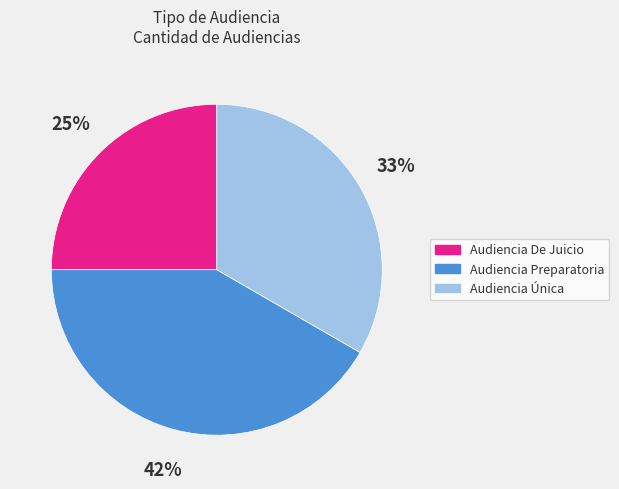

Is Audiencia Preparatoria the majority of the pie?

No